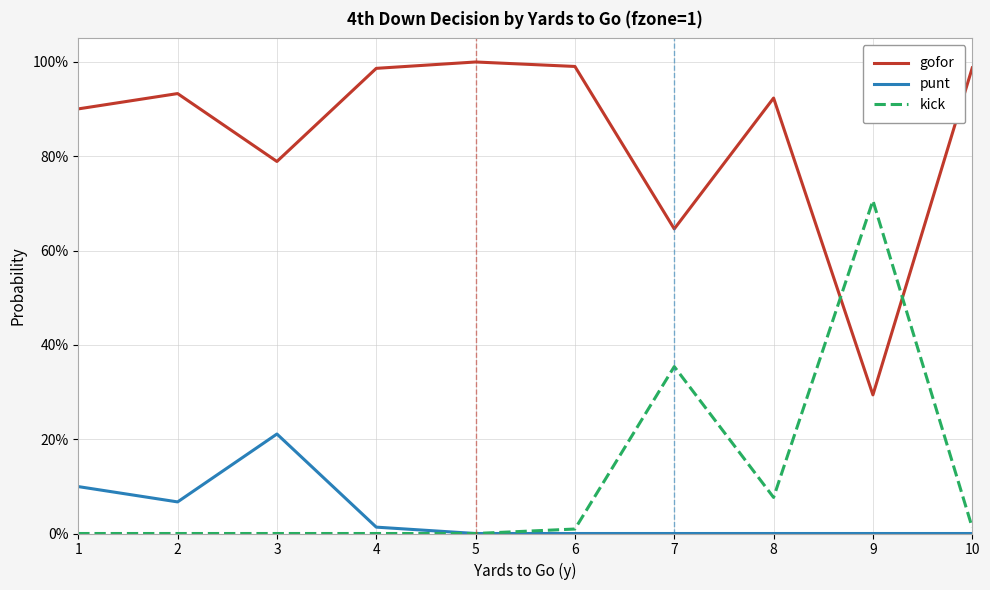

Which series ends up on top after the final intersection of kick and gofor?

gofor